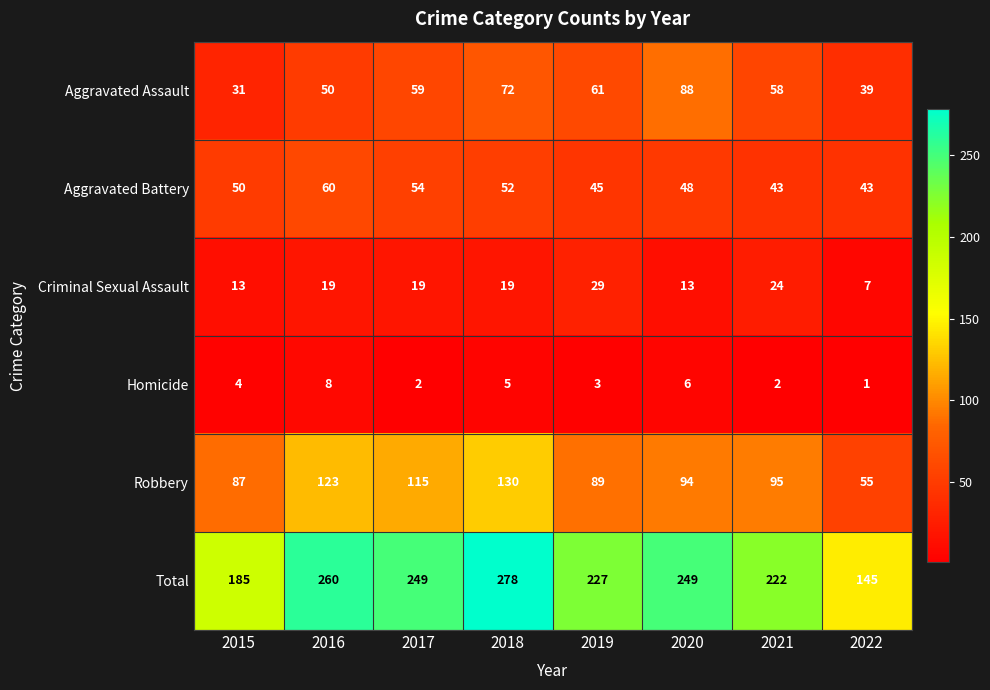

Which series has the widest spread of values?

Total